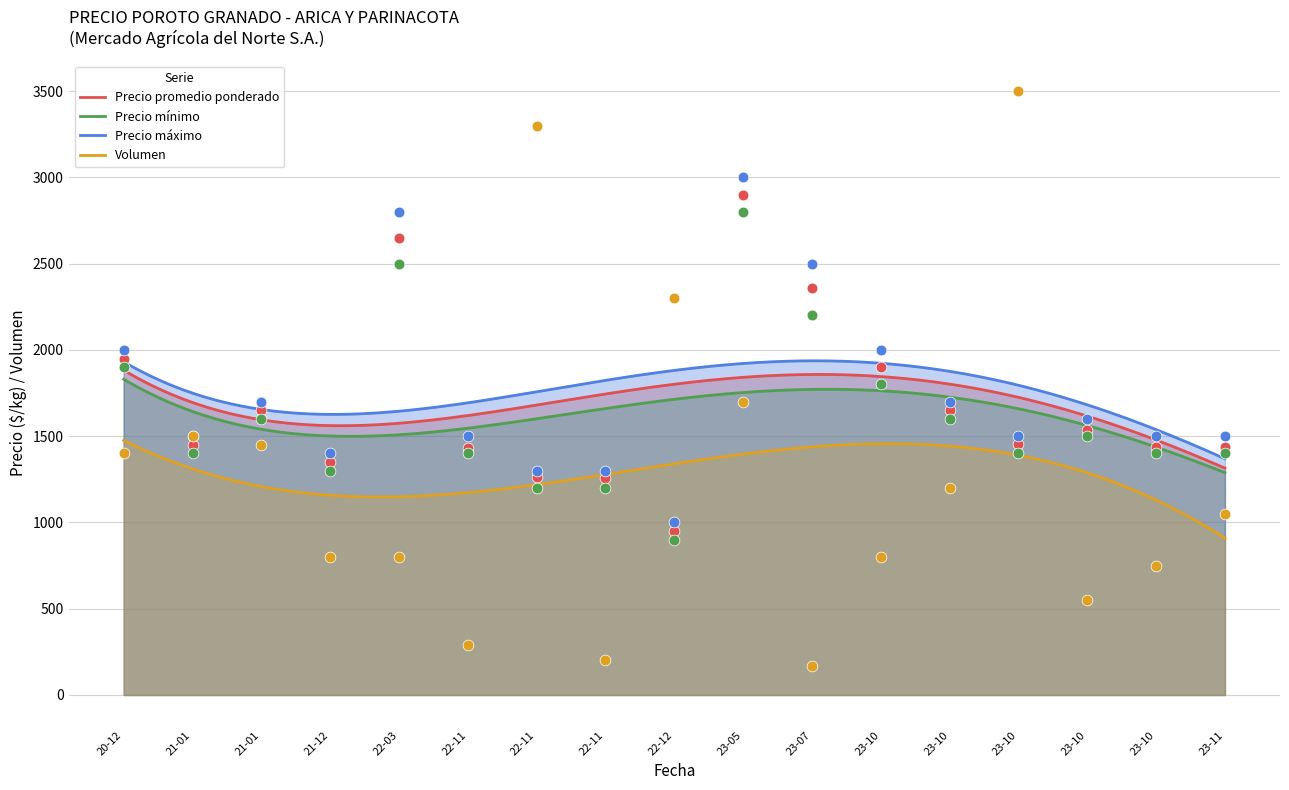

Which series contains the lowest Y value?

Volumen